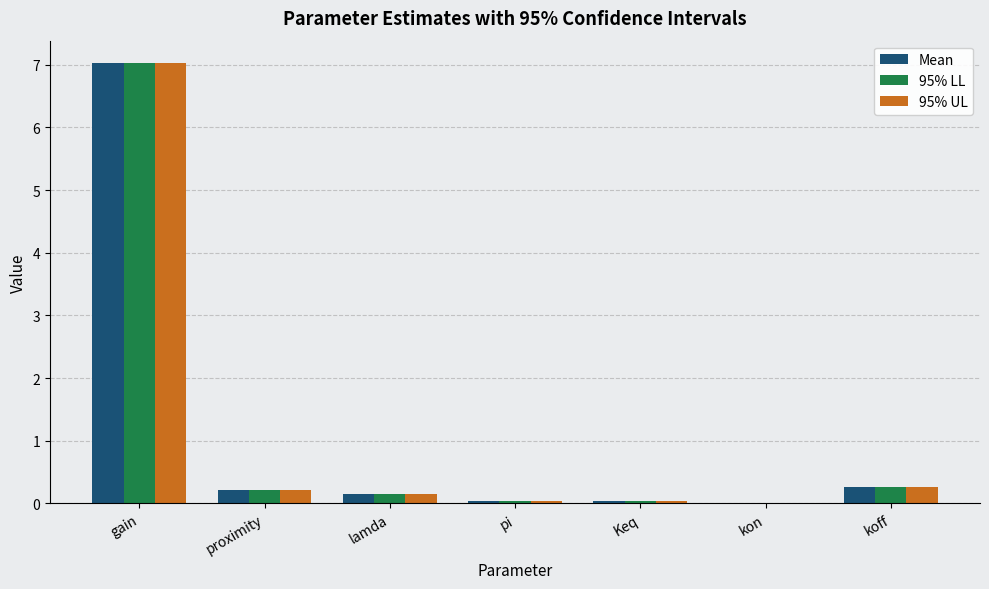

What is the maximum value for 95% UL?

7.0